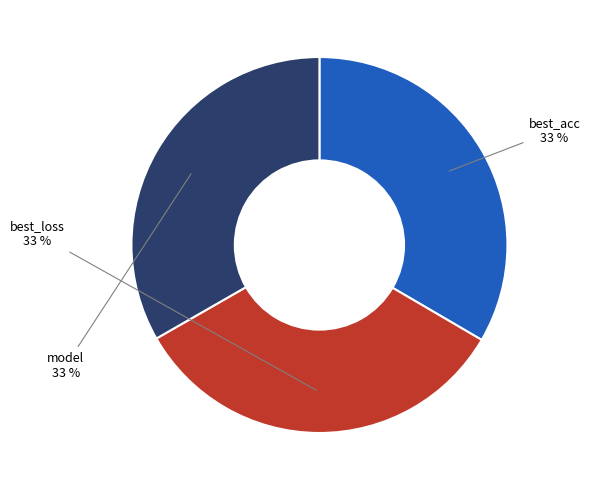

How many slices are in this pie chart?

3